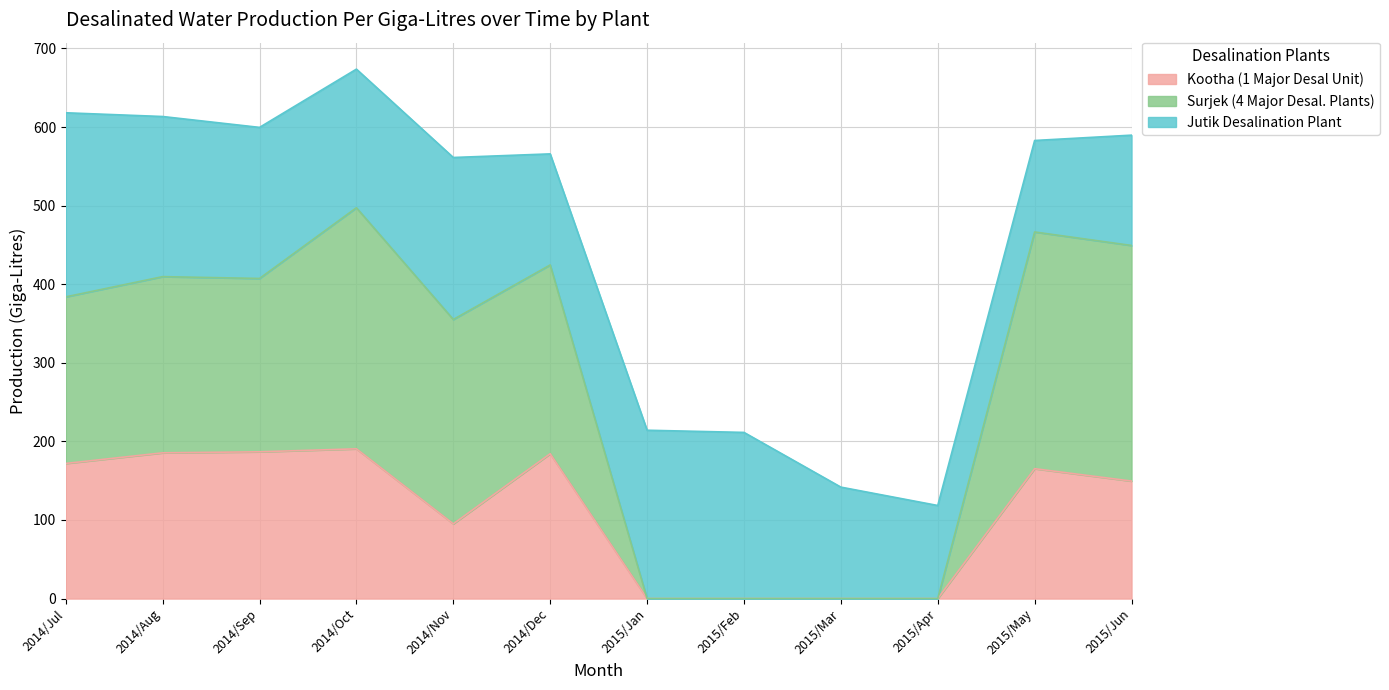

Reading left to right, what are all the values shown in this chart?

Kootha (1 Major Desal Unit): 171.9	185.4	186.8	190.5	95.1	184.3	0.0	0.0	0.0	0.0	165.3	149.5
Surjek (4 Major Desal. Plants): 383.9	409.6	407.3	497.3	355.1	424.5	0.0	0.0	0.0	0.0	466.5	449.3
TOTAL: 618.1	613.4	599.5	673.7	561.2	565.8	214.2	211.4	141.8	118.4	582.9	589.7